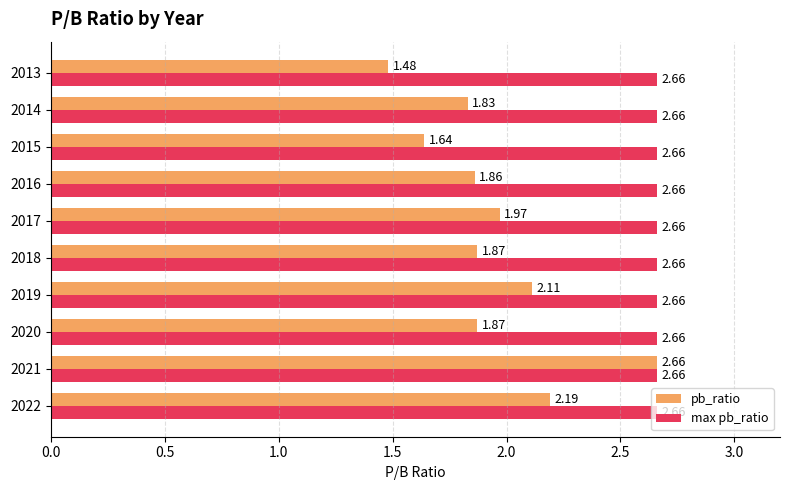

How many categories are shown in the chart?

10